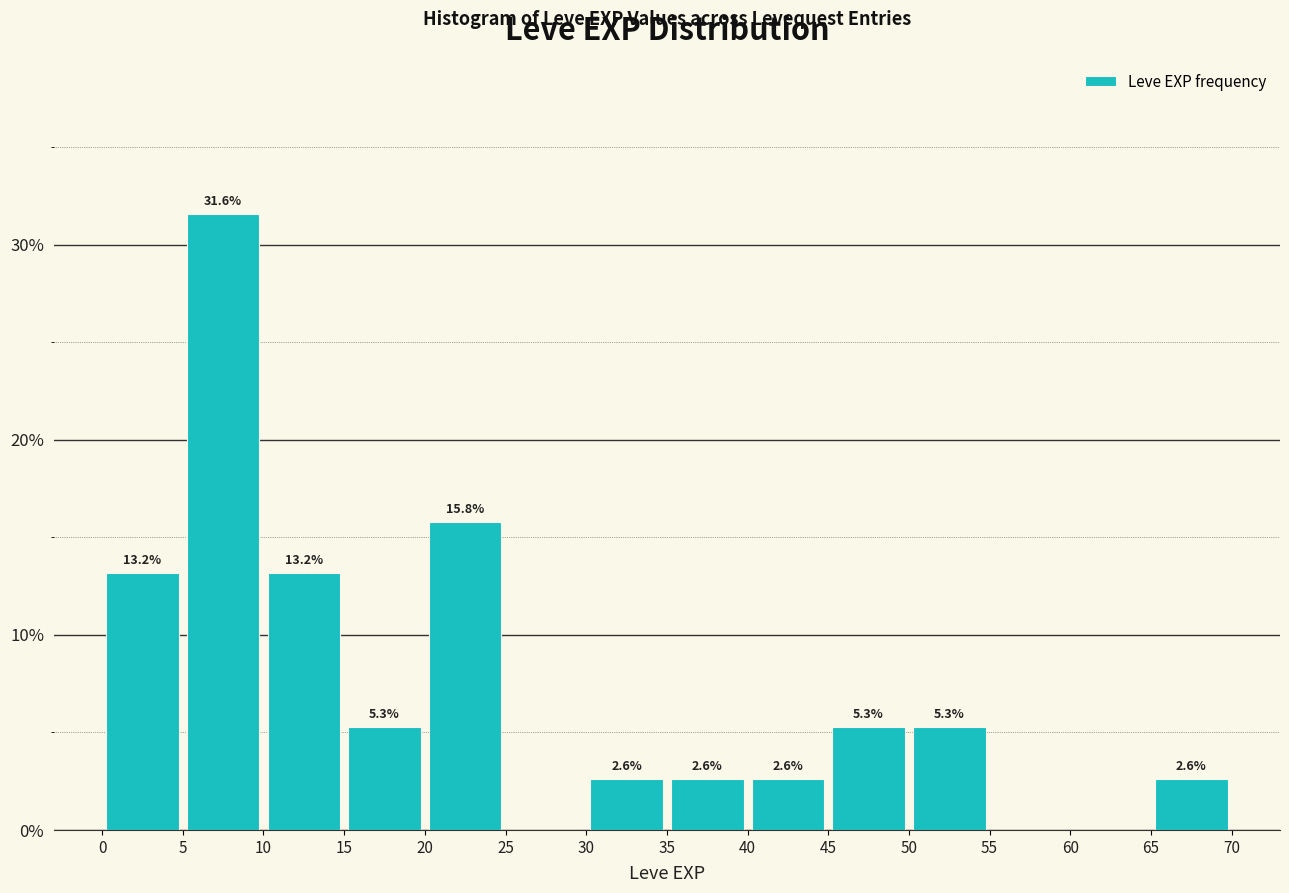

Over which range of the x-axis is the bar tallest?

5 to 10